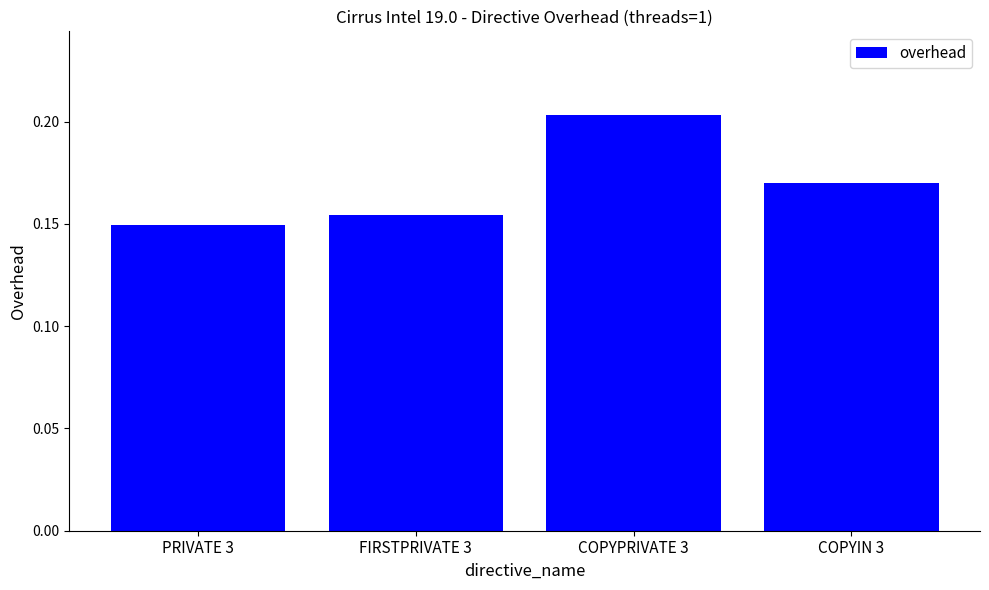

How many bars are there in total?

4